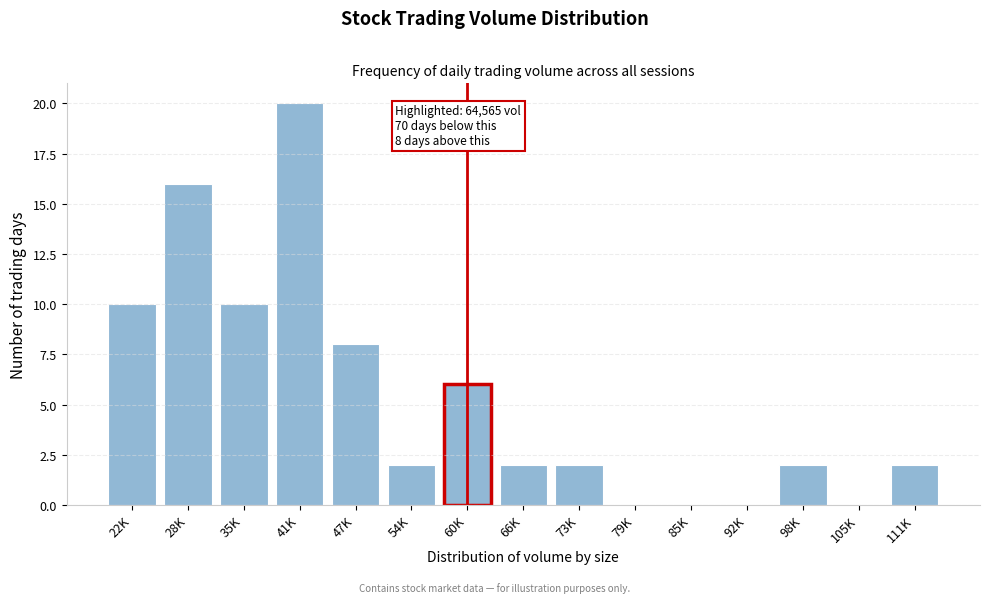

Reading left to right, what are all the values shown in this chart?

22K=10	28K=16	35K=10	41K=20	47K=8	54K=2	60K=6	66K=2	73K=2	79K=0	85K=0	92K=0	98K=2	105K=0	111K=2